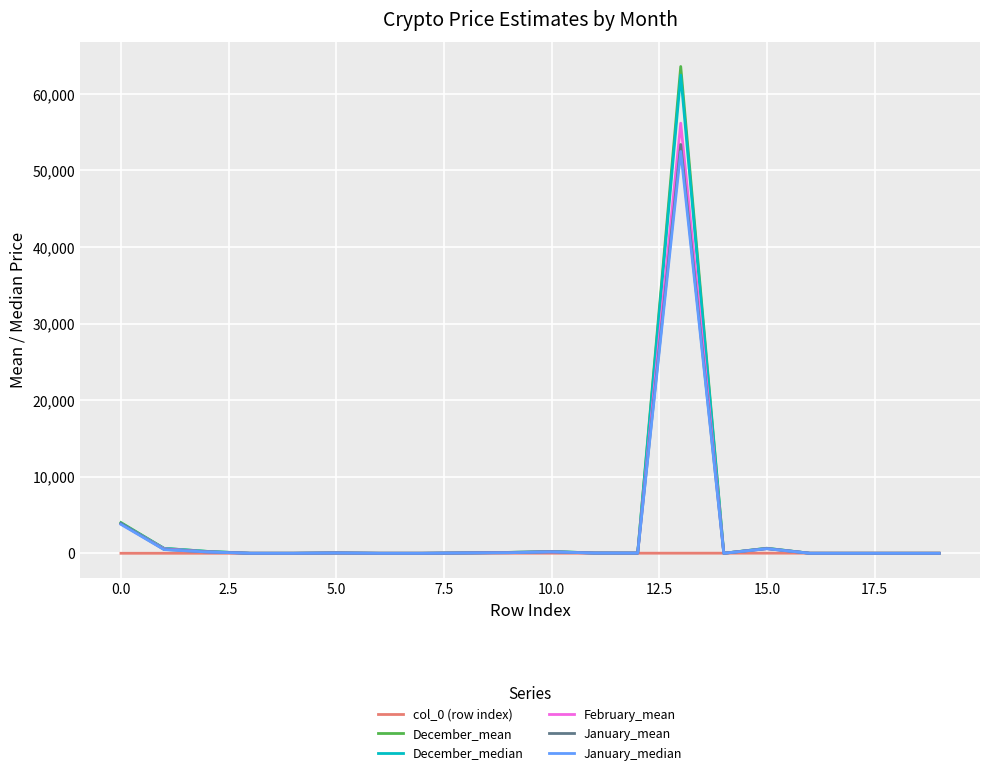

Which series has the widest spread of values?

December_mean